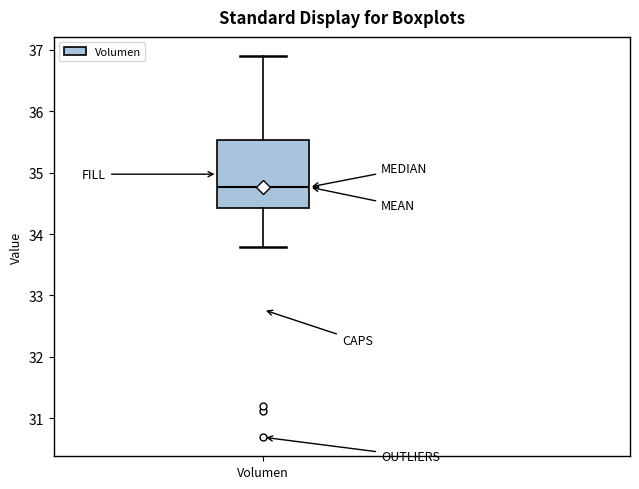

Transcribe this box plot: give where the median line is, the range the box spans, and where the two whiskers end, as read against the y-axis. The values are not printed on the chart, so give them approximately, as read against the axis.

median 34.8, box 34.4 to 35.5, whiskers 33.8 to 36.9